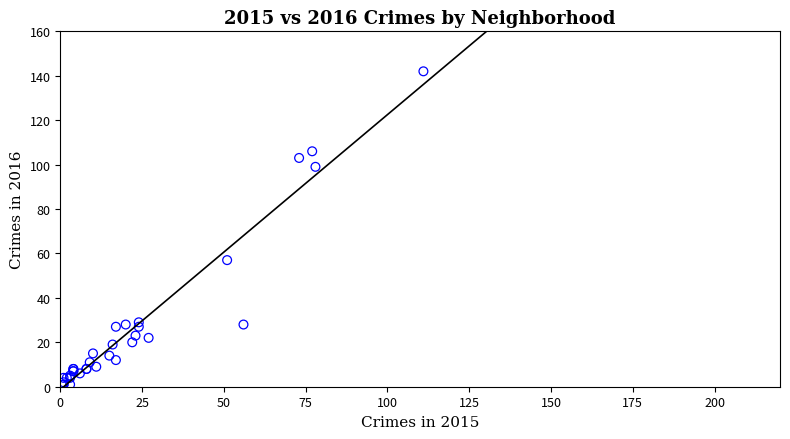

What Y value in the scatter plot is closest to 71?

57